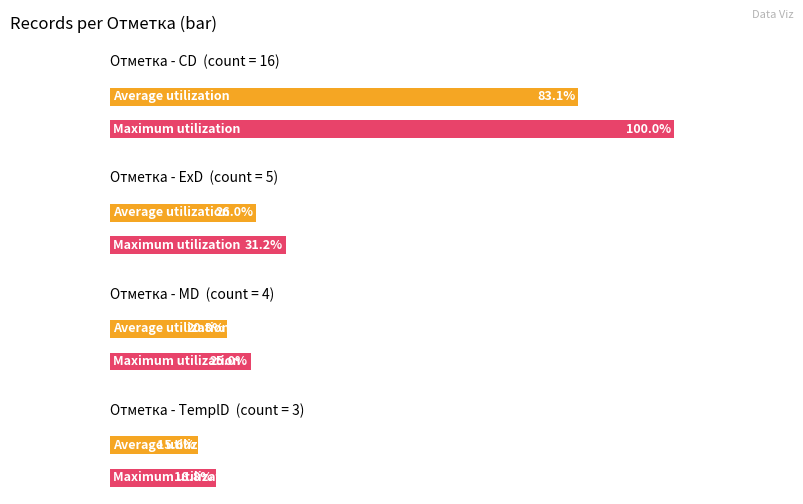

What is the label of the 3rd bar from the right?

CD